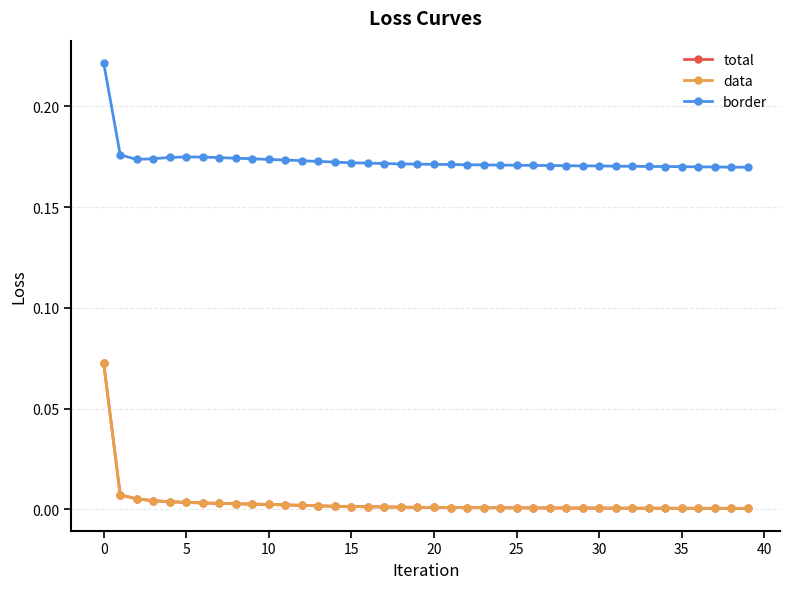

How many lines are shown in the chart?

3